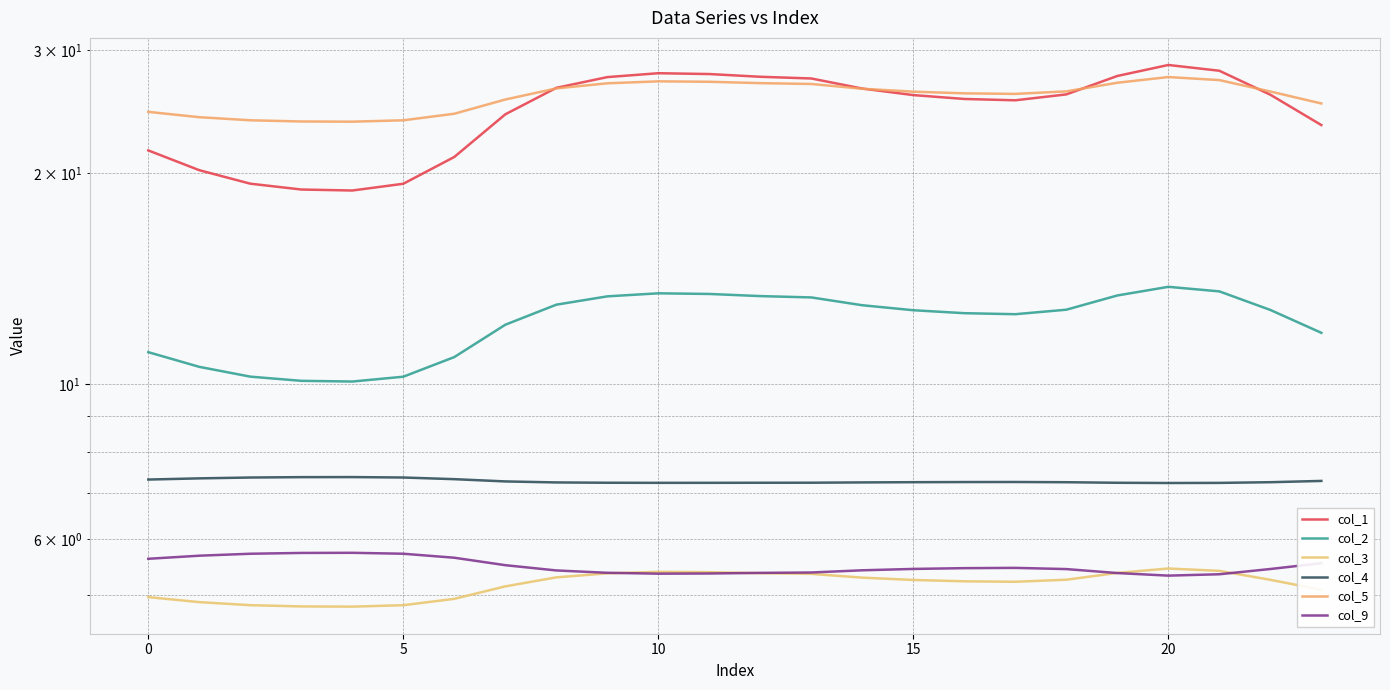

At which category is the sum across all series the highest?

20